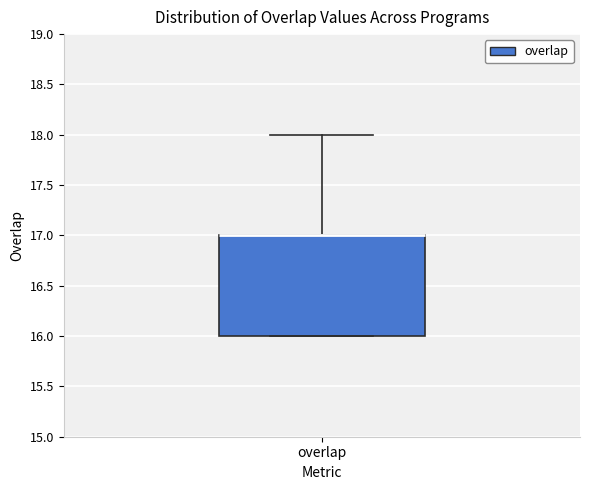

Transcribe this box plot: give where the median line is, the range the box spans, and where the two whiskers end, as read against the y-axis. The values are not printed on the chart, so give them approximately, as read against the axis.

median 17 (drawn on the box's upper edge), box 16 to 17, whiskers 16 to 18